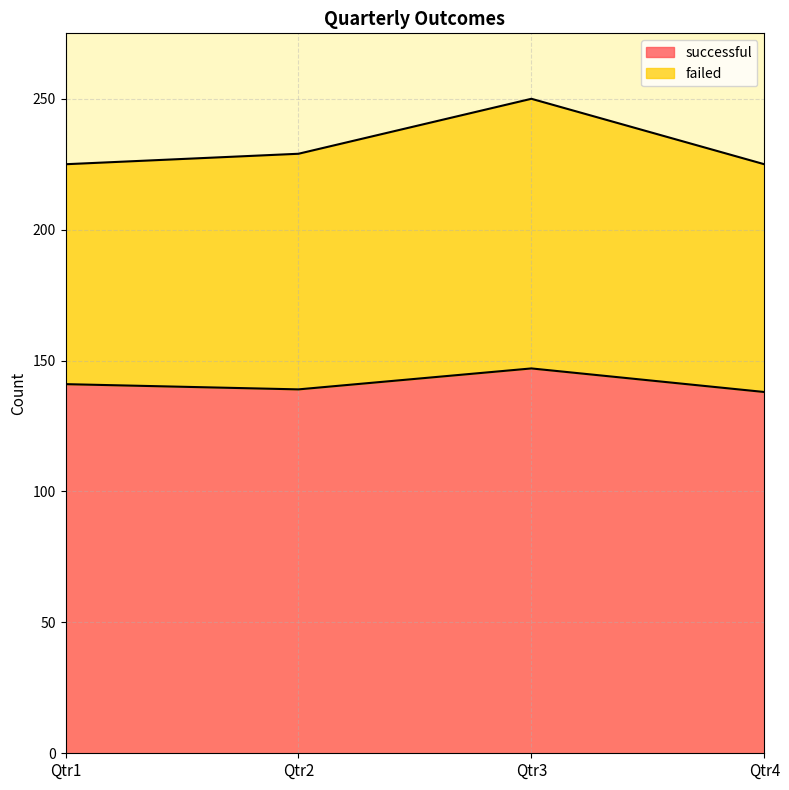

What is the total value across all series at Qtr3?

250